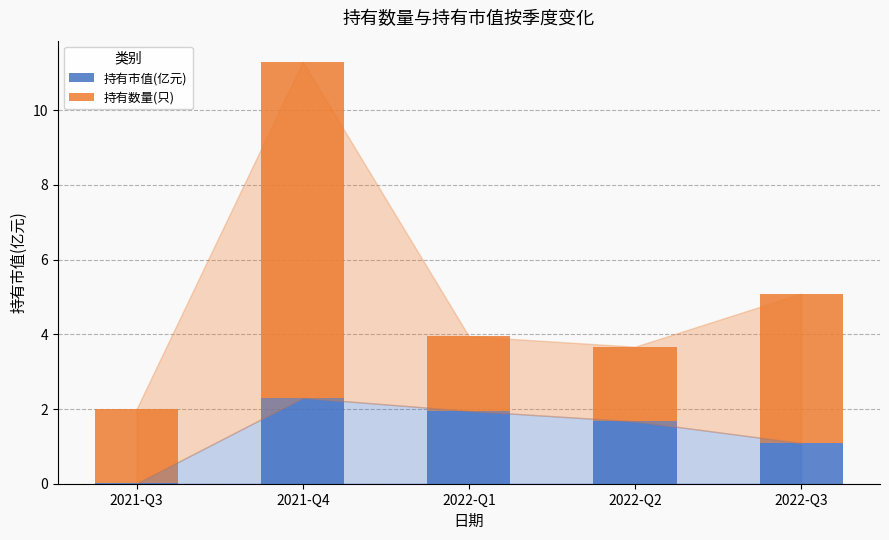

What is the sum of the 持有市值(亿元) values at 2022-Q2 and 2022-Q3?

2.8